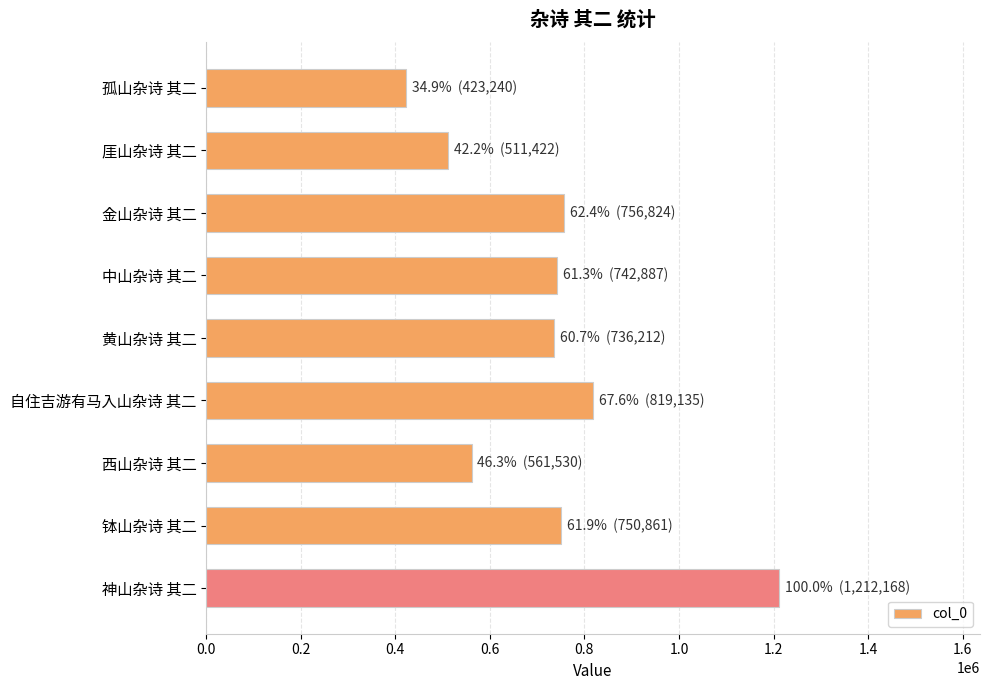

The value at 自住吉游有马入山杂诗 其二 is 819135. True or false?

True